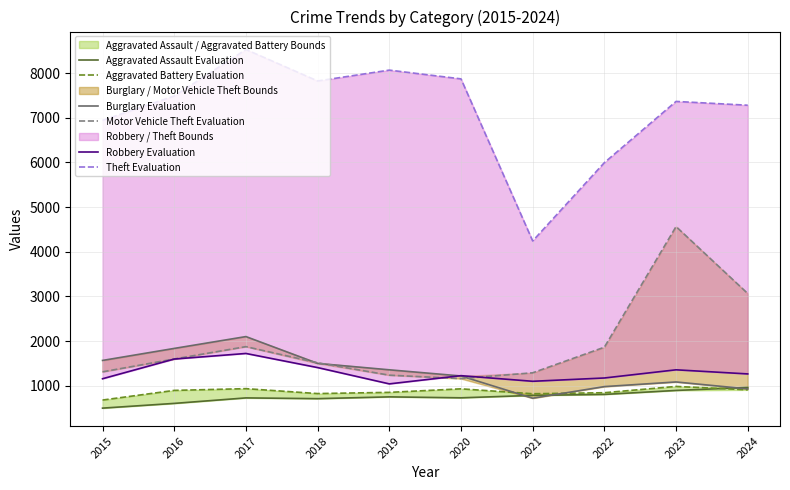

True or false: Burglary Evaluation and Aggravated Assault Evaluation intersect in this chart.

True